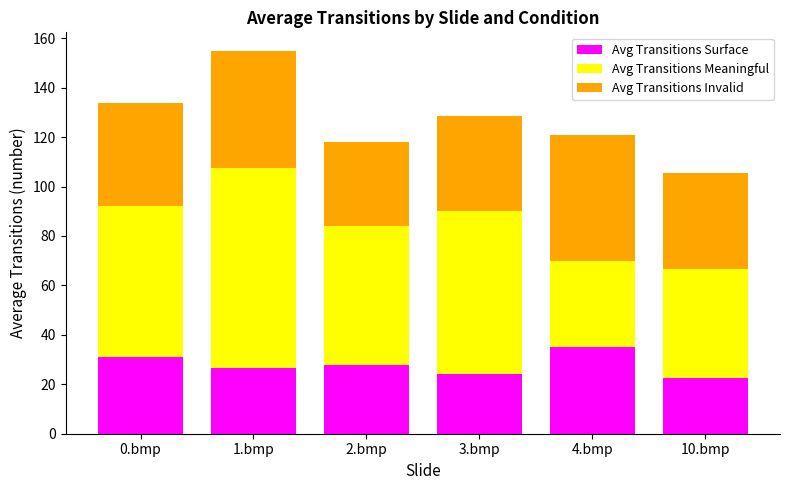

What is the highest value of the Avg Transitions Surface series?

35.0